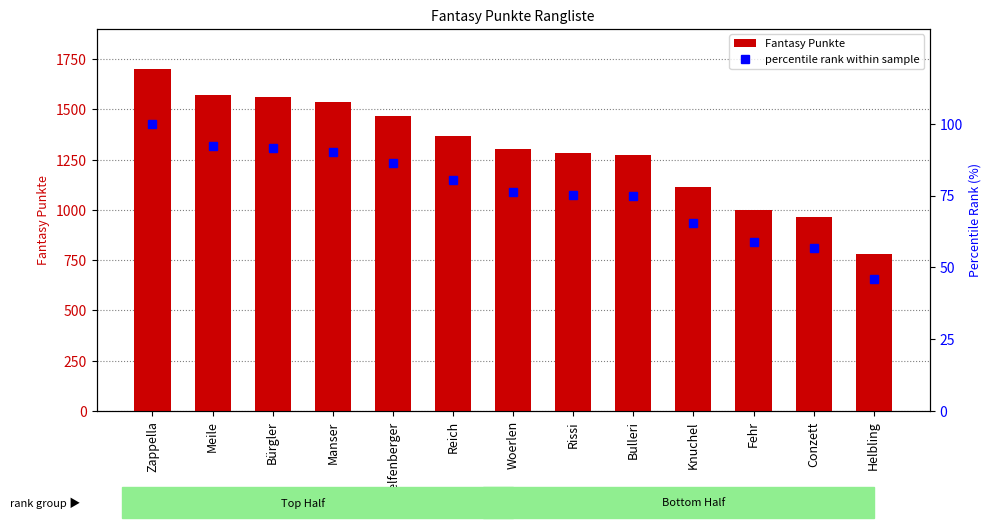

Is the value of Fantasy Punkte at Fehr greater than the value of percentile rank within sample at Fehr?

Yes